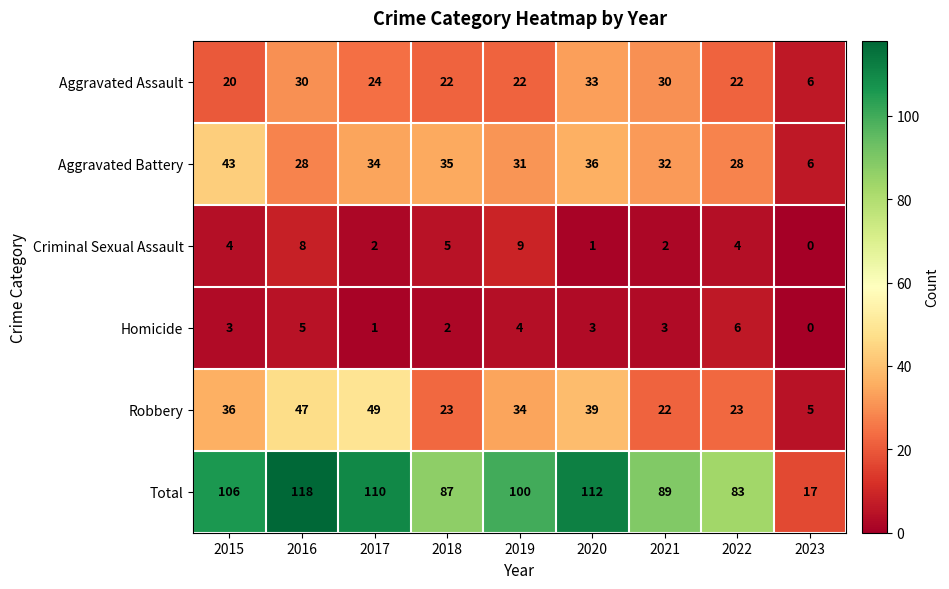

How many positive values does the Criminal Sexual Assault series have?

8